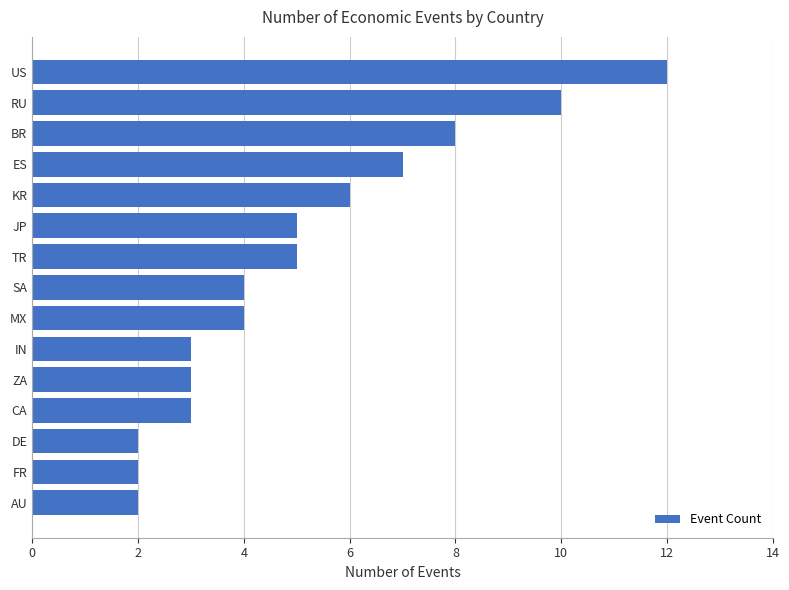

What is the change in value from US to FR?

-10